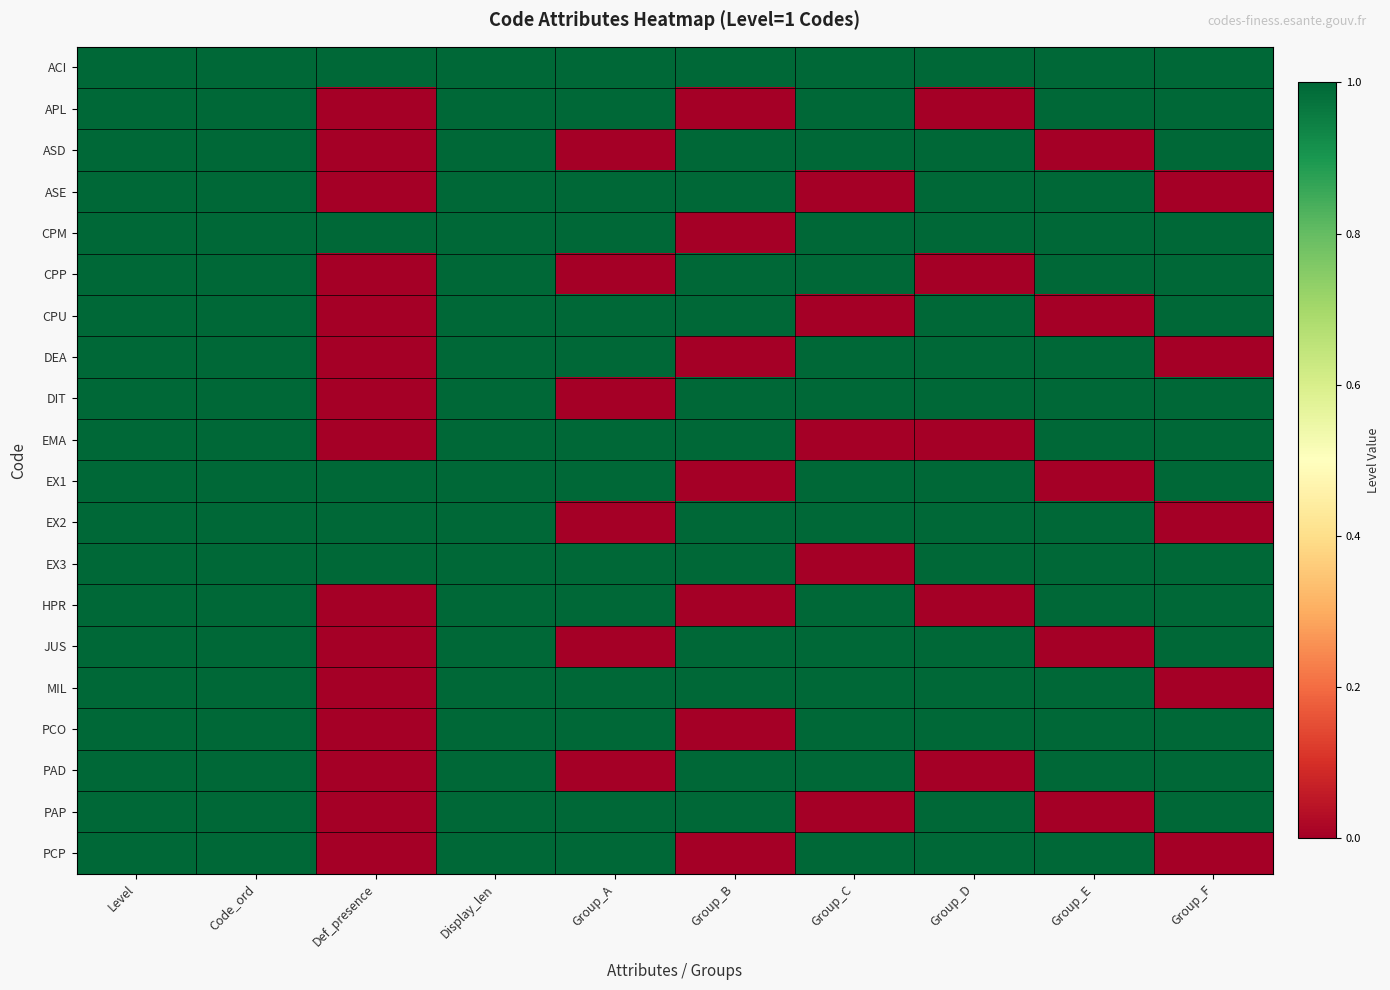

Between Group_A and Group_F, which is larger?

Group_A